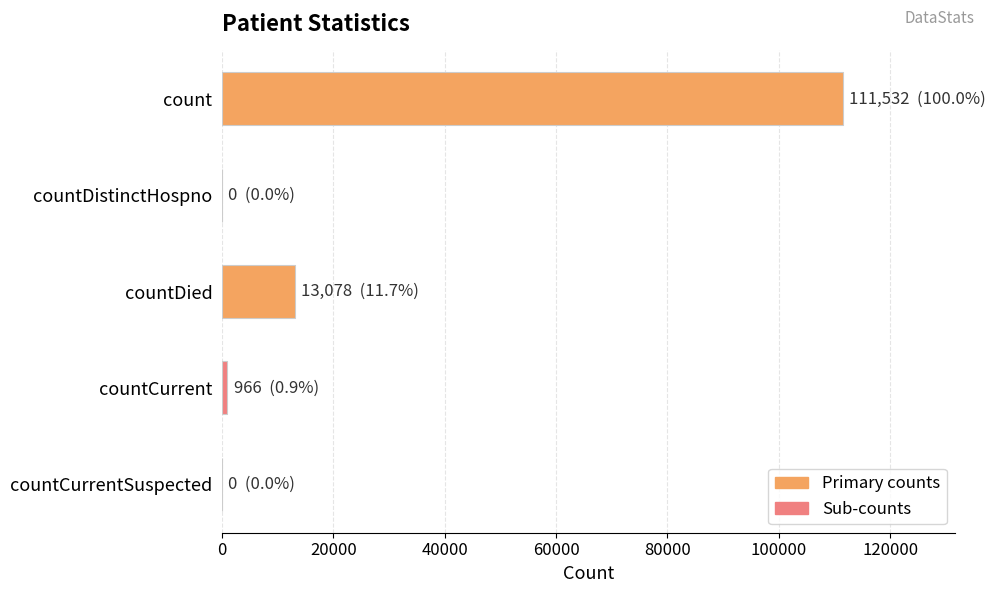

Reading top to bottom, transcribe all the data shown in this chart.

count=111532	countDistinctHospno=0	countDied=13078	countCurrent=966	countCurrentSuspected=0